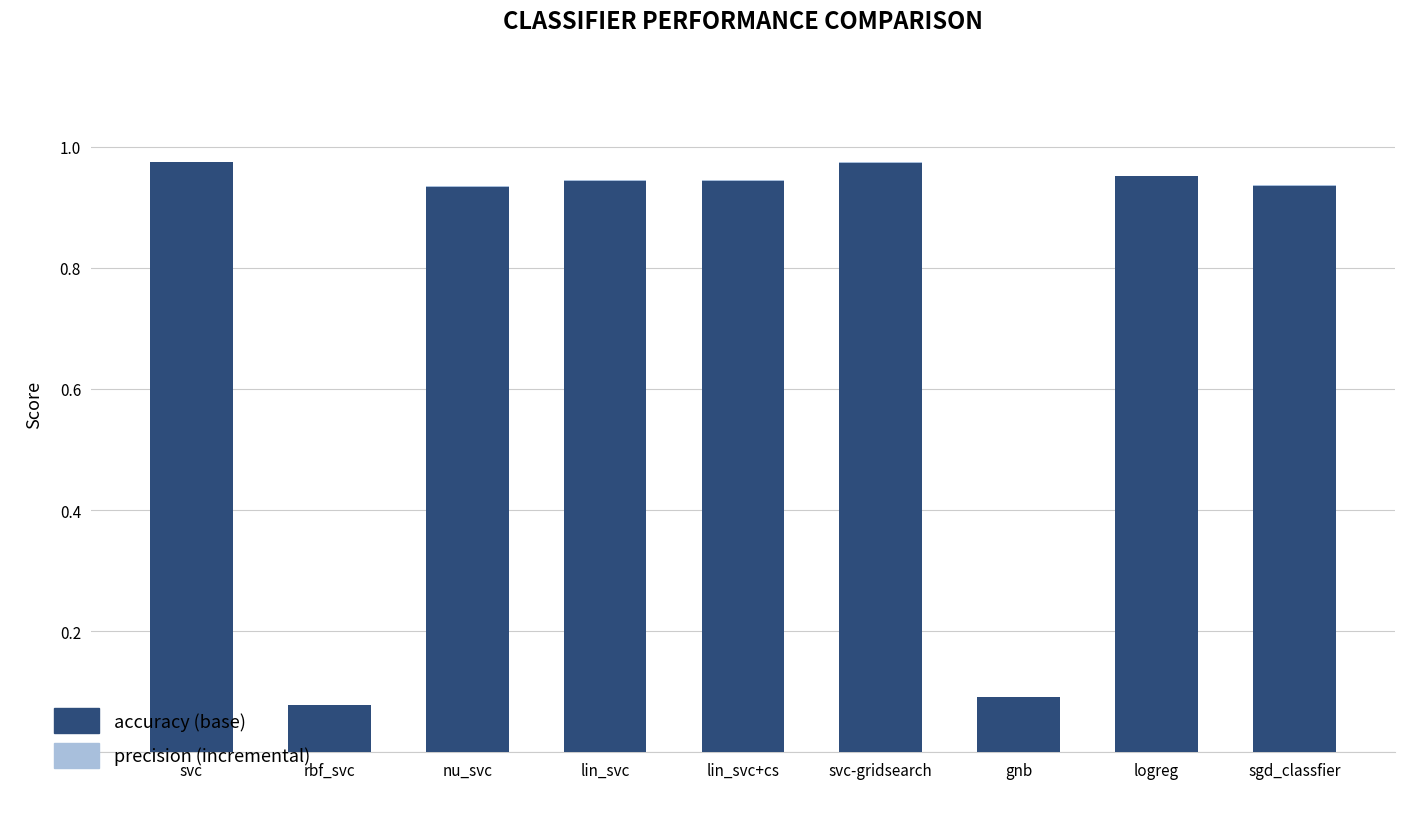

Does the chart contain stacked bars?

Yes